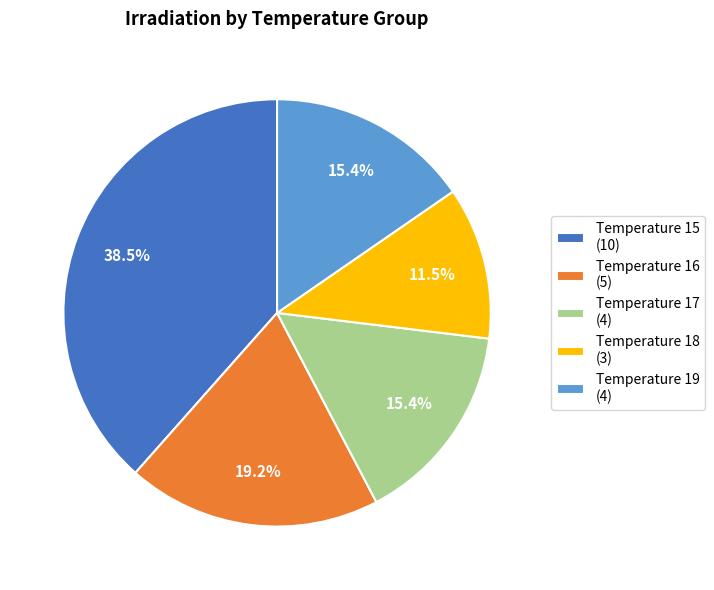

What is the smallest slice in the pie chart?

Temperature 18